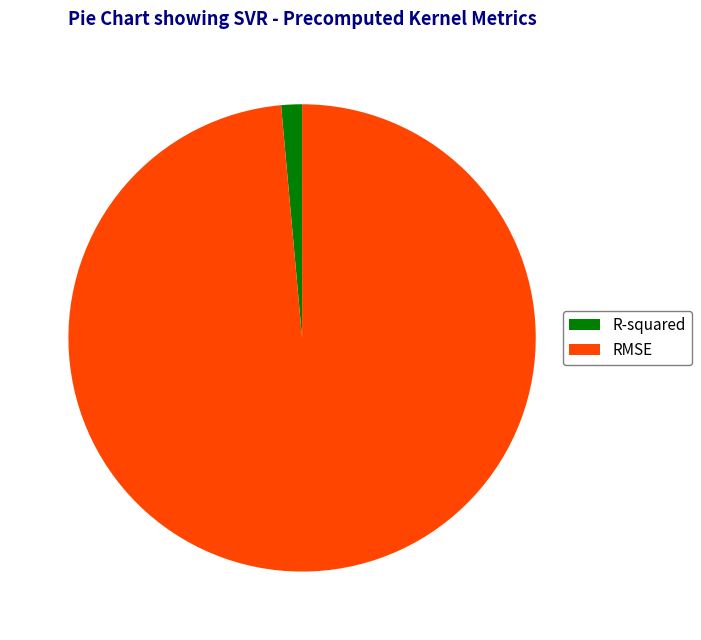

How many slices are in this pie chart?

2